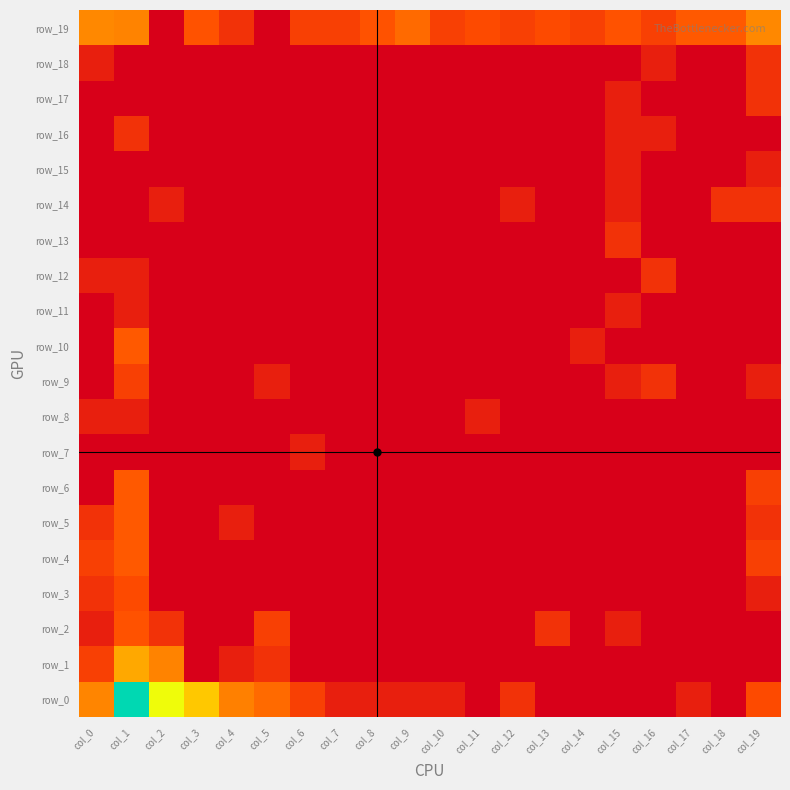

Between col_8 and col_13, which is larger?

col_8